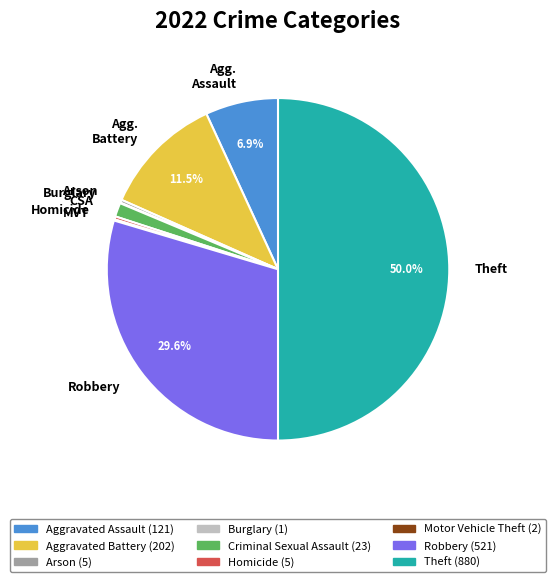

Between Arson and Agg. Battery, which is larger?

Agg. Battery